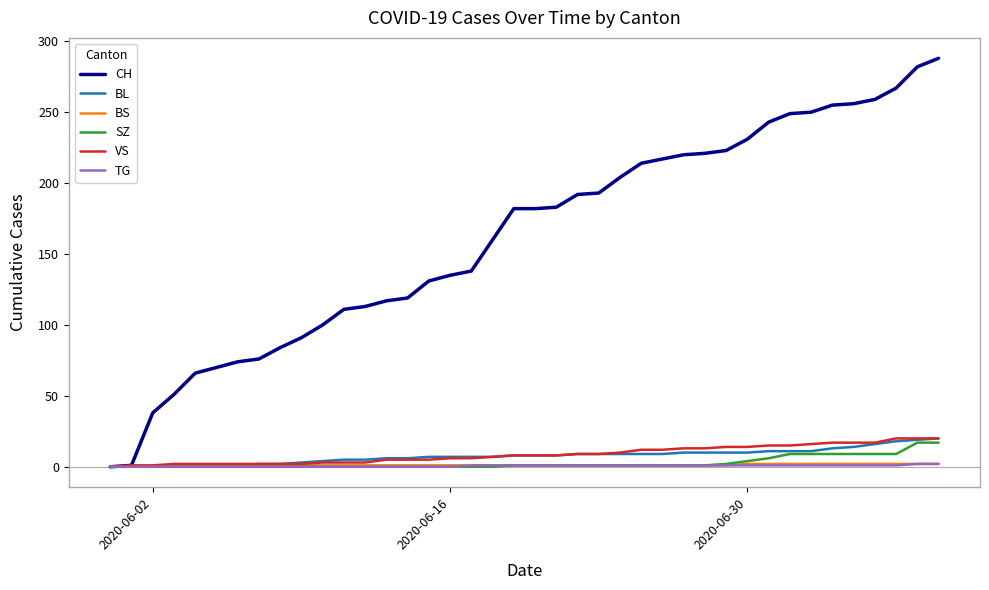

What is the maximum value shown in the chart?

288